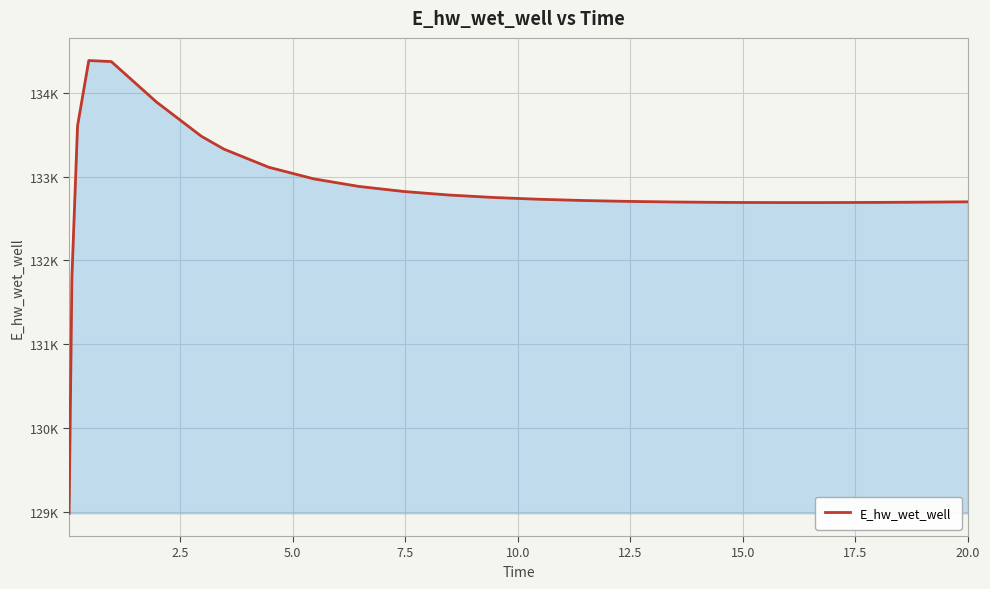

What is the maximum value shown in the chart?

134386.9